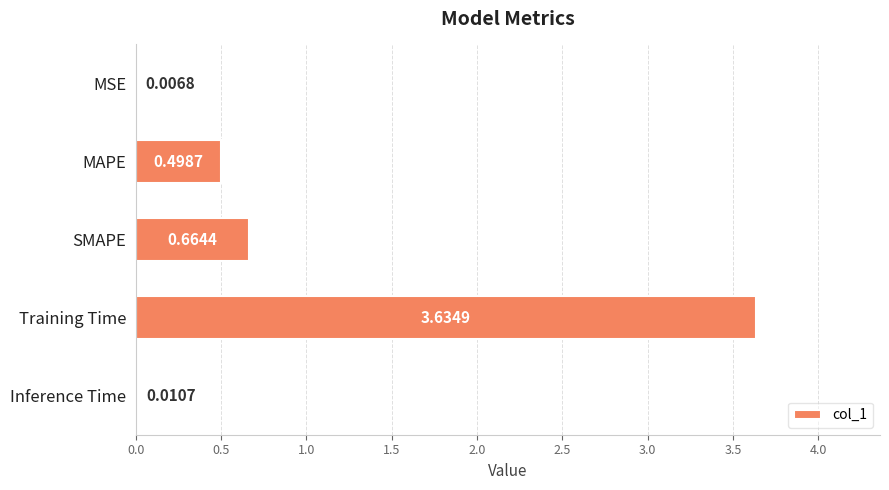

What is the change in value from MSE to SMAPE?

+0.7